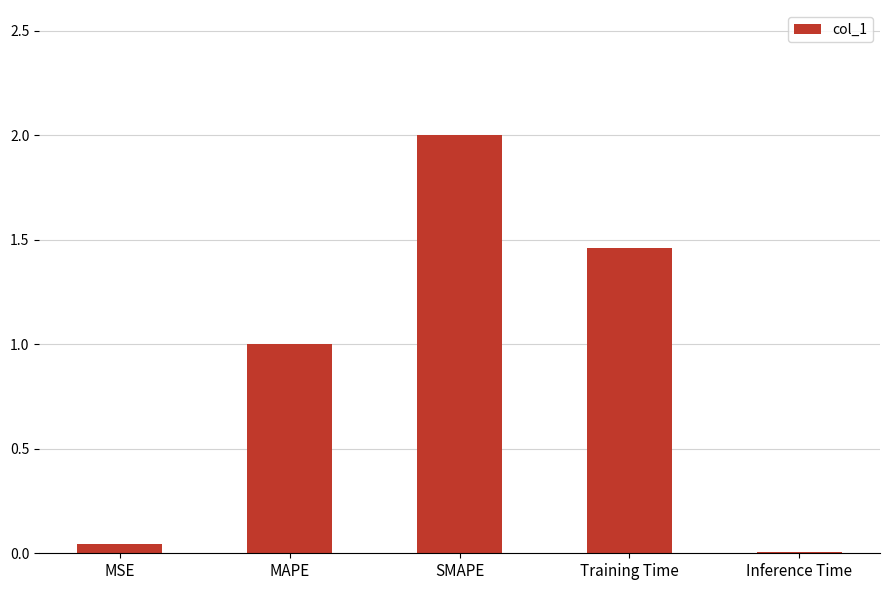

Which label corresponds to the smallest value in the chart?

Inference Time